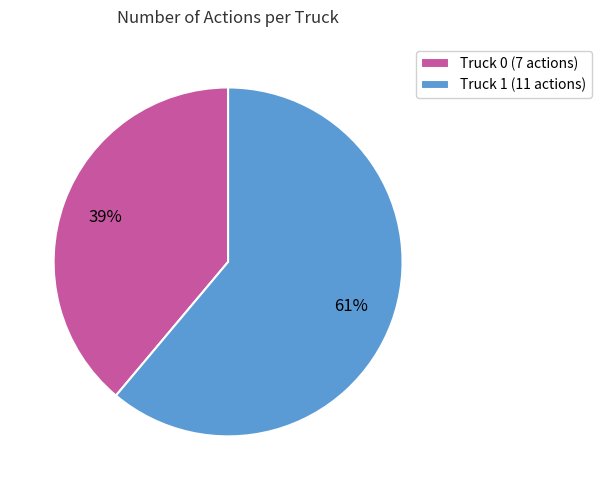

Which category has the smallest portion of the pie?

Truck 0